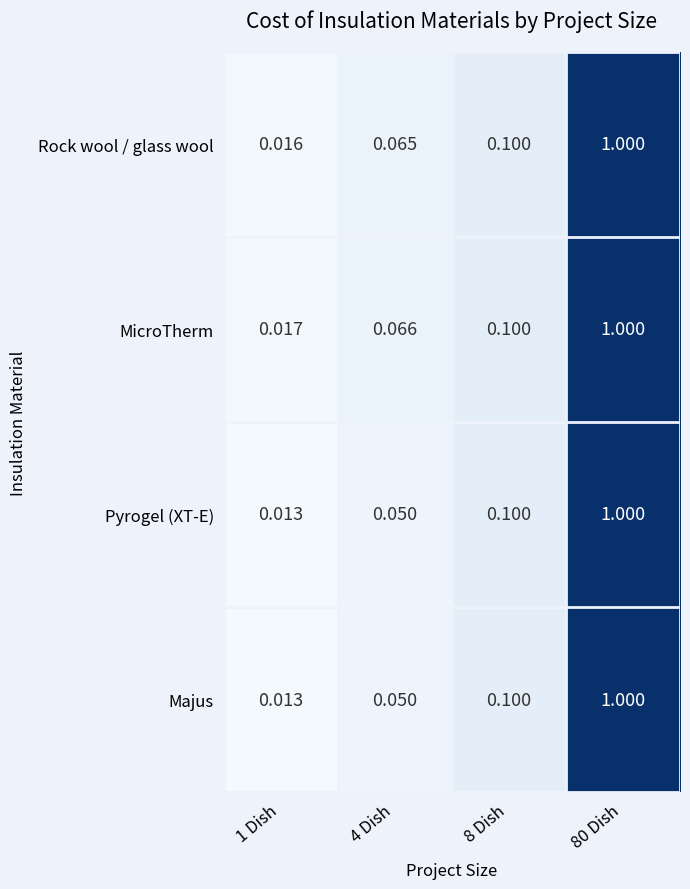

How many categories are shown in the chart?

4